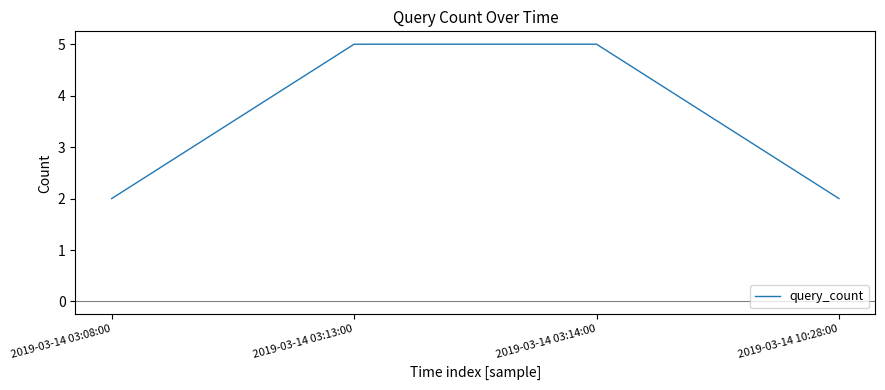

Is it true that the value at 2019-03-14 03:14:00 is 9?

False